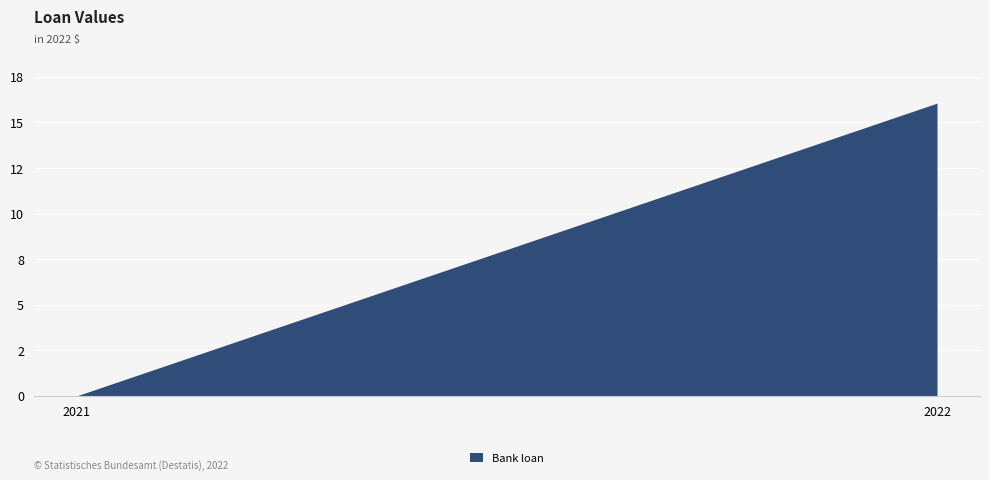

What is the sum of all values?

16057420